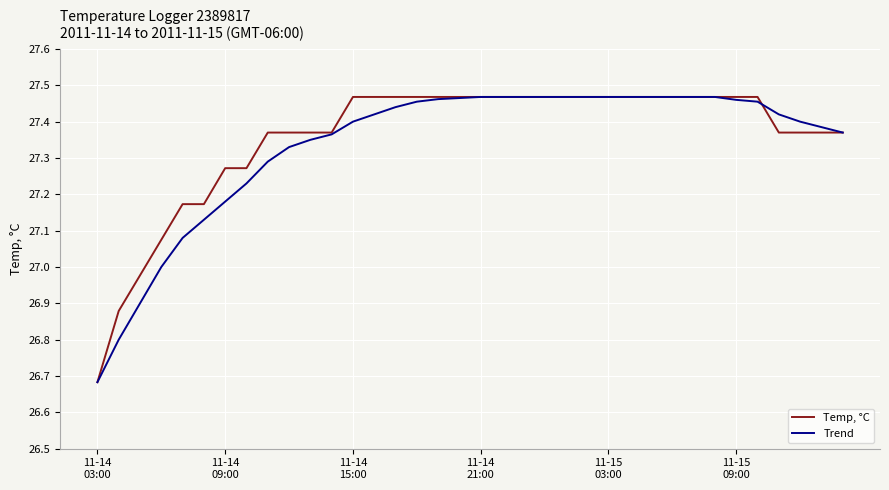

Rank the series by their average value, from highest to lowest.

Temp, °C, Trend